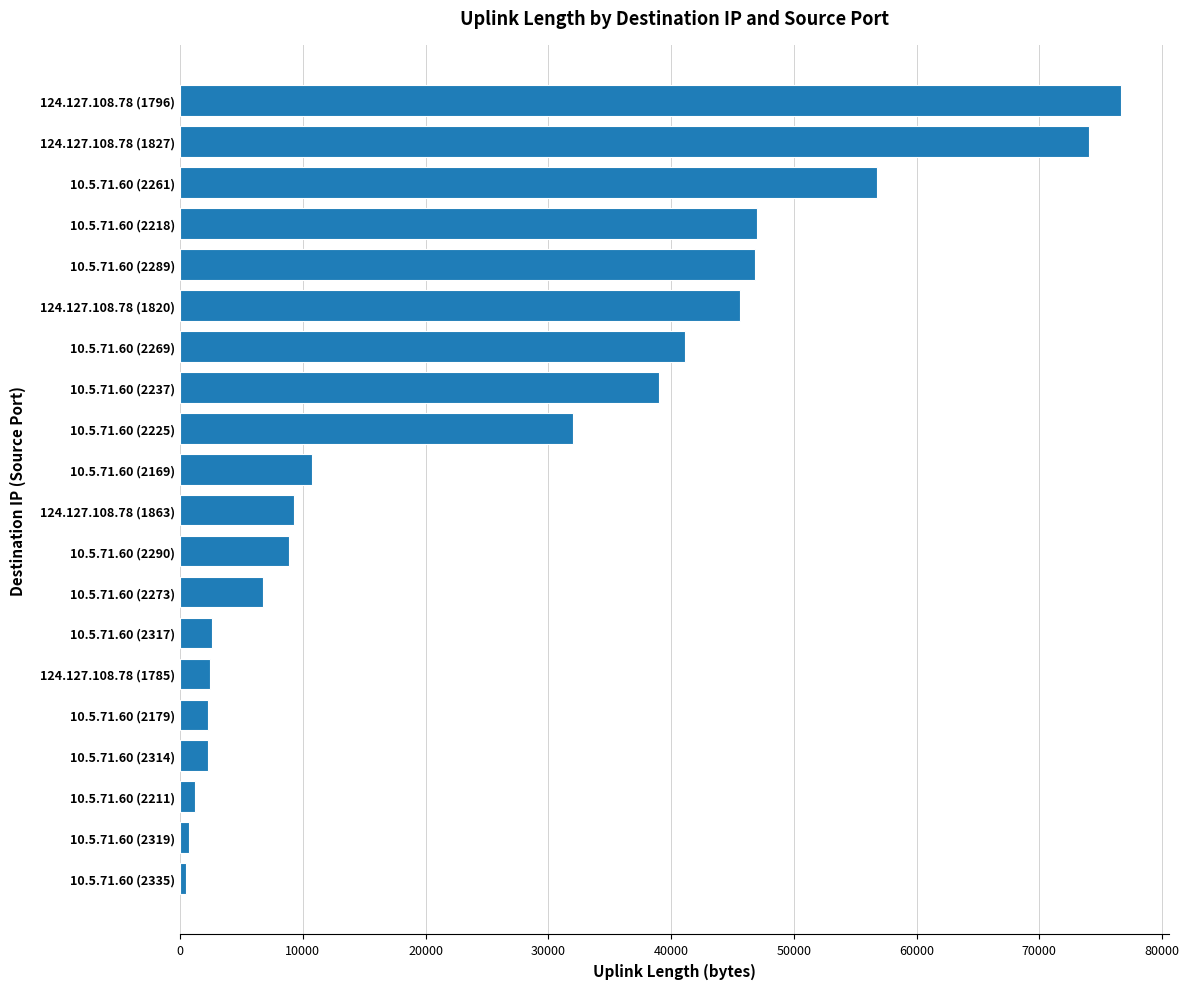

Are the bars horizontal?

Yes